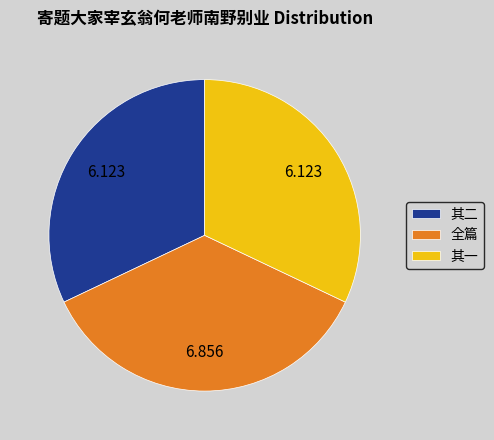

Is the sum of 其二 and 全篇 greater than half?

Yes